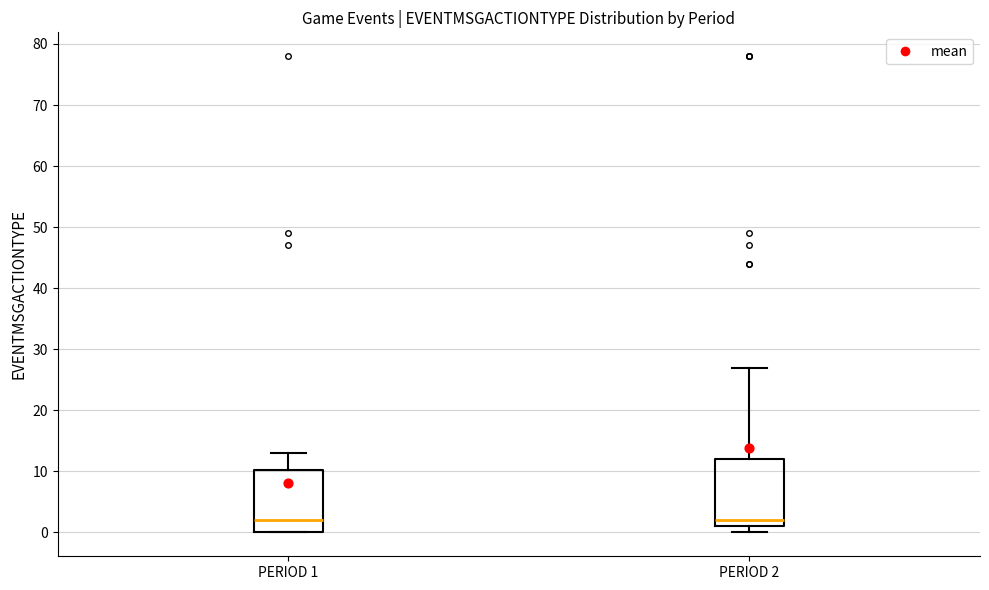

Reading left to right, transcribe this box plot: for each box, give where its median line is, the range the box spans, and where its two whiskers end, as read against the y-axis. The values are not printed on the chart, so give them approximately, as read against the axis.

PERIOD 1: median 2, box 0 to 10, whiskers 0 to 13
PERIOD 2: median 2, box 1 to 12, whiskers 0 to 27